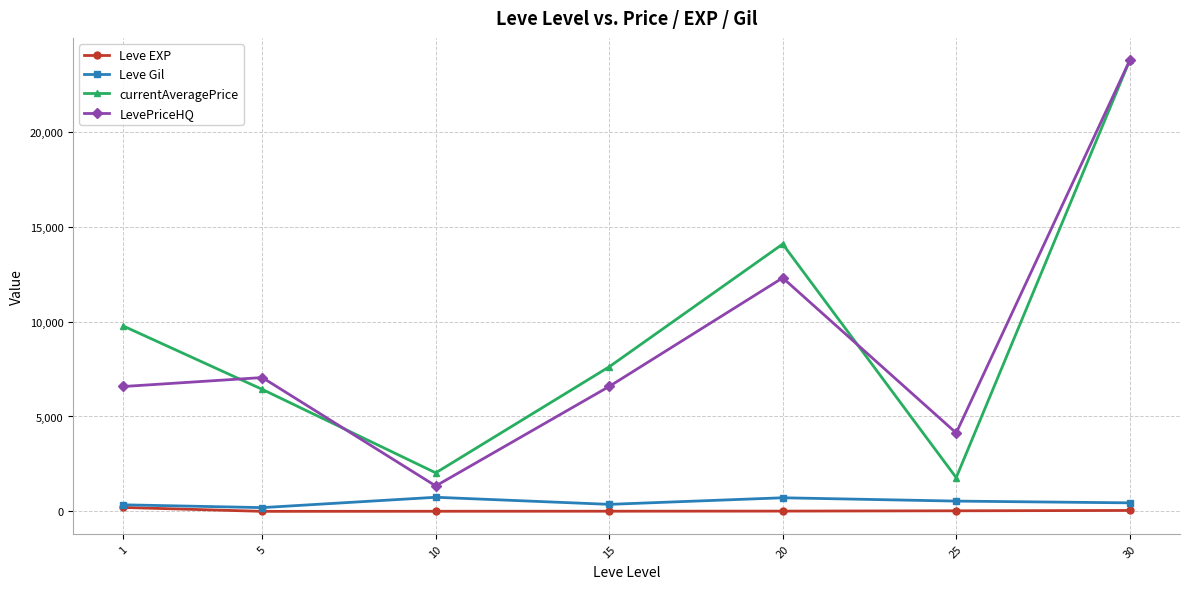

How many lines are shown in the chart?

4